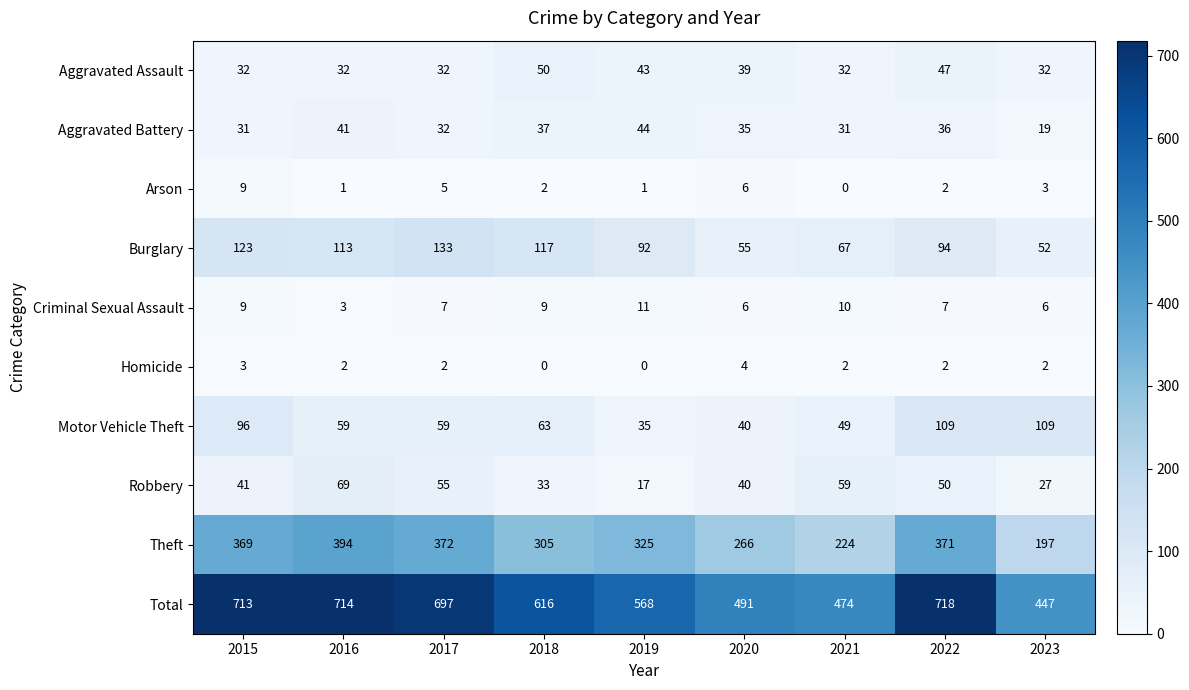

What is the spread (max minus min) of values at 2015?

710